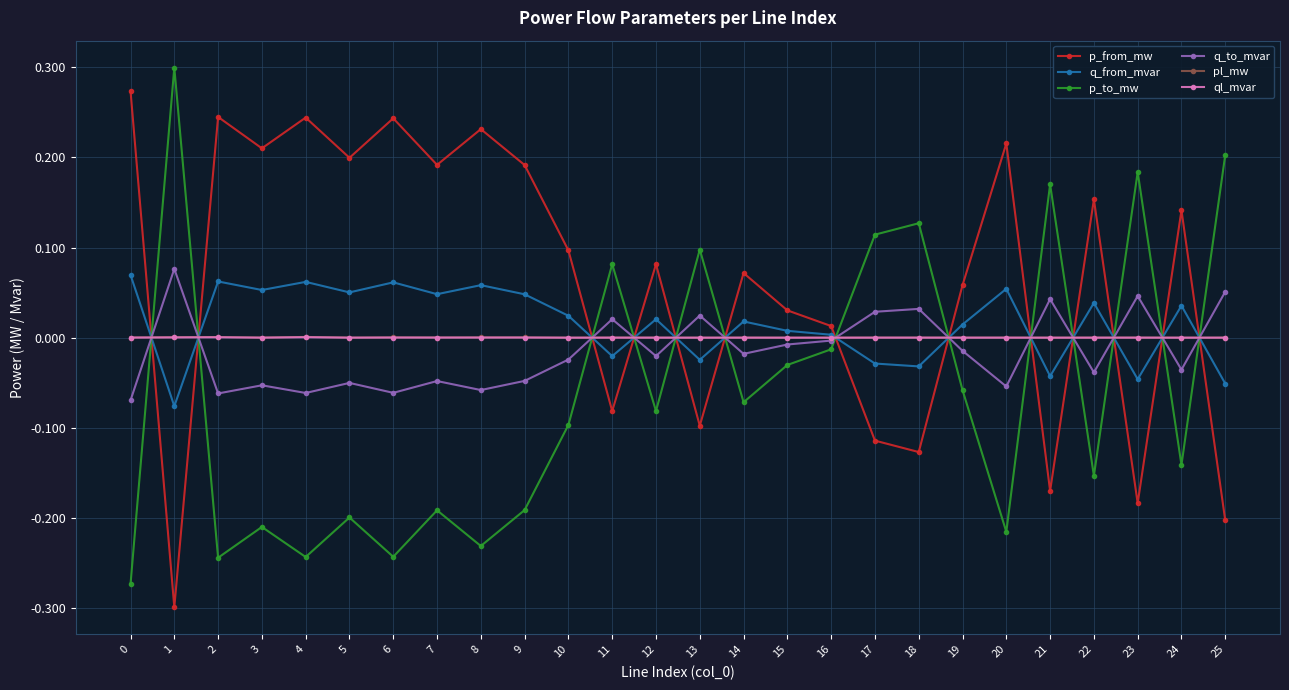

What are all the series names shown in the legend?

p_from_mw, q_from_mvar, p_to_mw, q_to_mvar, pl_mw, ql_mvar